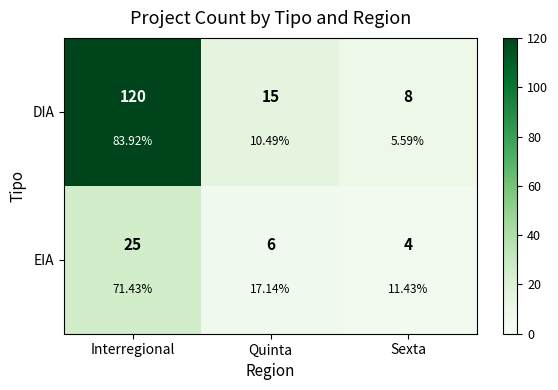

Where is DIA nearest to the value 64?

Quinta